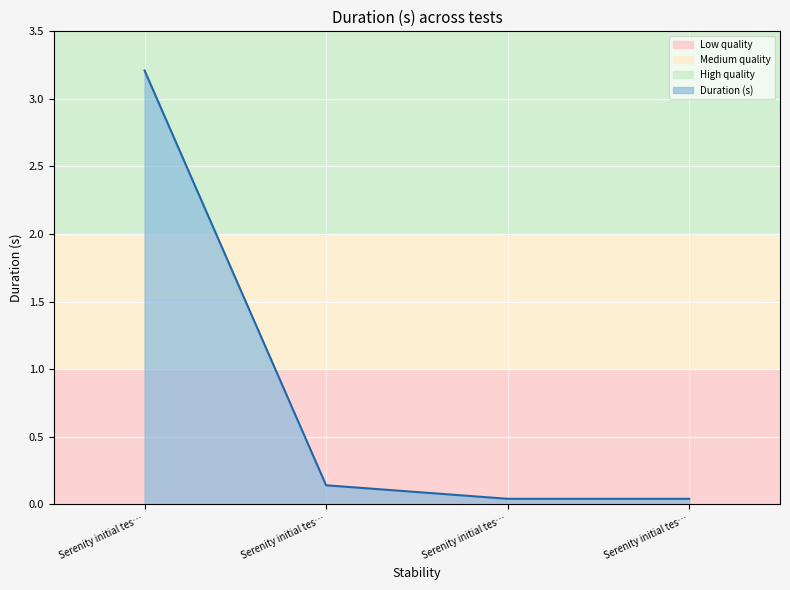

List the labels in order of value, smallest first.

Serenity initial tes…, Serenity initial tes…, Serenity initial tes…, Serenity initial tes…